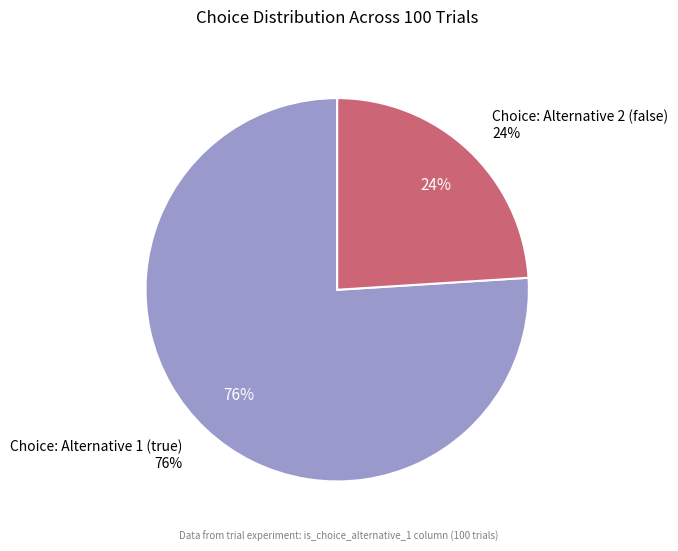

Combined, do true and false account for over 50%?

Yes